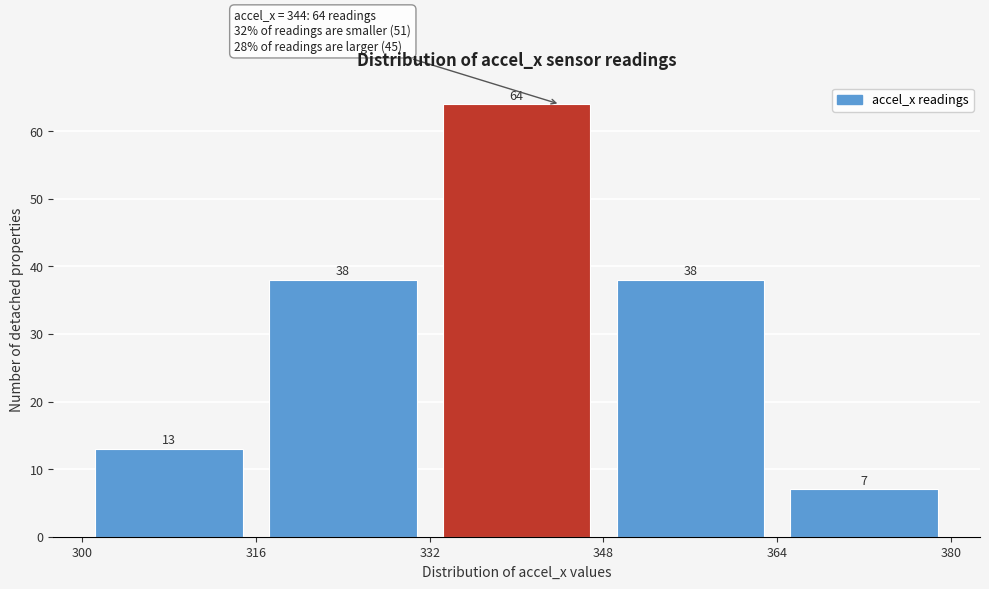

Reading left to right, transcribe this chart: for each bar, give the range it covers on the x-axis and its height.

300 to 316: 13
316 to 332: 38
332 to 348: 64
348 to 364: 38
364 to 380: 7